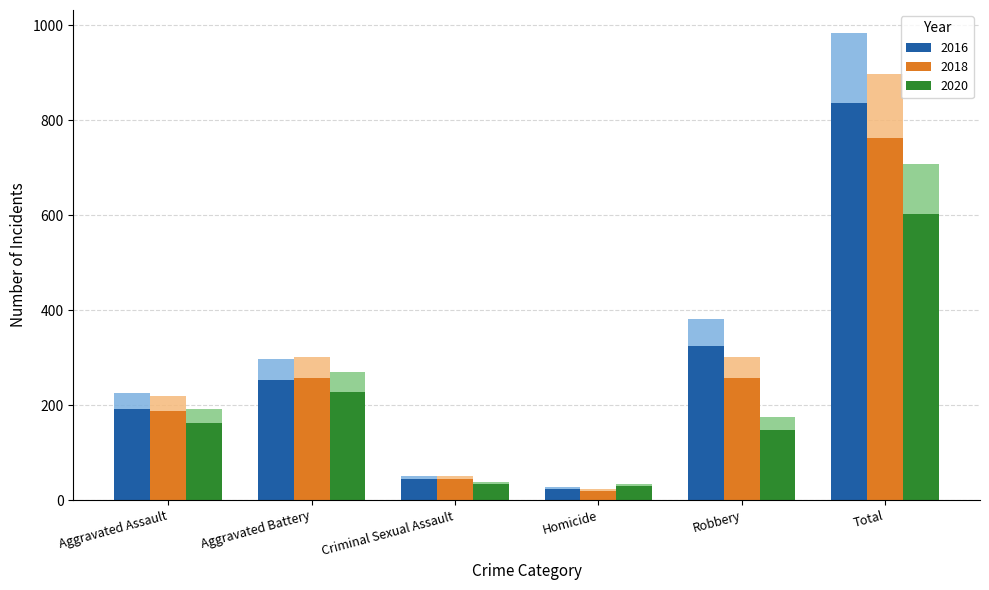

What is the value of the 2020 bar at the 5th from the left?

174